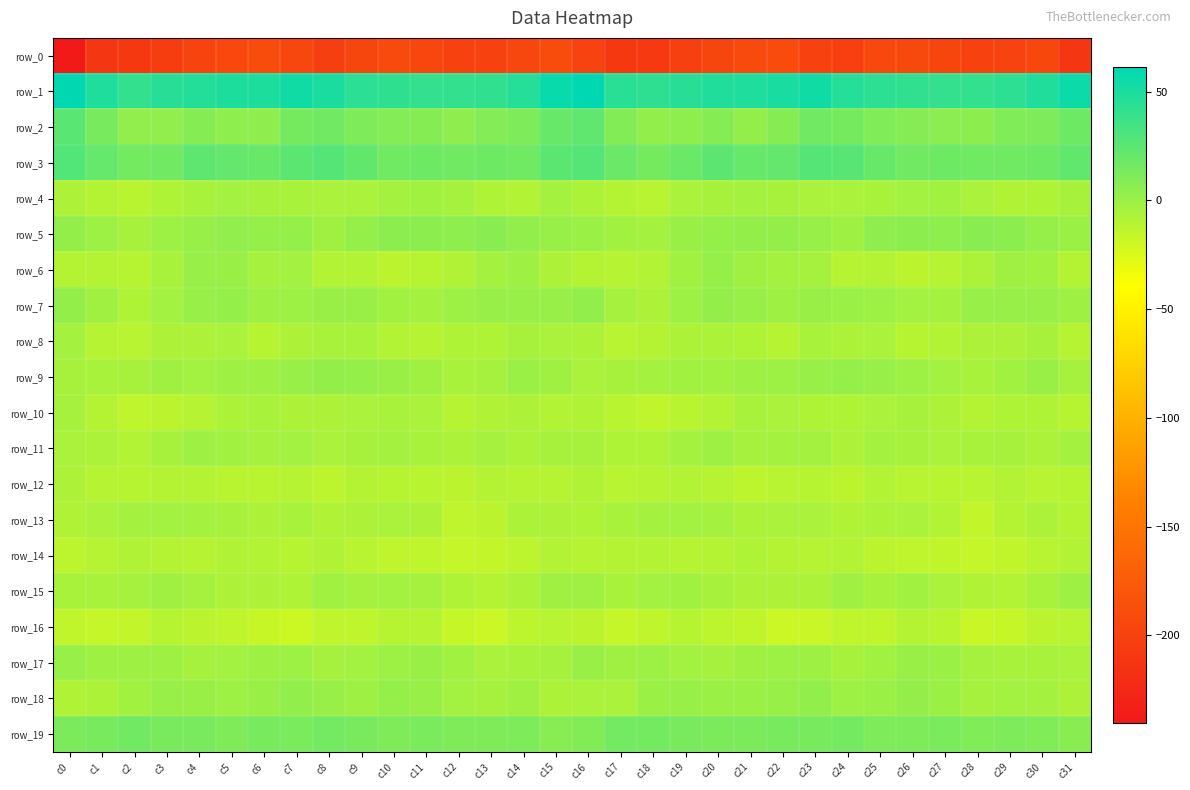

Reading left to right, transcribe all the data shown in this chart.

row_0: -240.1	-211.2	-210.0	-204.7	-198.0	-193.7	-189.7	-195.8	-202.6	-196.8	-192.1	-195.0	-199.5	-200.2	-195.6	-189.1	-198.4	-209.5	-208.9	-201.7	-196.2	-192.0	-190.5	-199.2	-202.0	-193.7	-192.9	-196.7	-200.7	-198.8	-194.4	-211.7
row_1: 60.2	48.4	40.9	45.1	46.7	49.2	49.2	53.7	50.2	43.6	42.4	40.3	41.3	41.7	46.4	57.6	61.3	44.4	42.8	45.2	48.3	48.5	50.9	54.1	46.5	43.4	41.3	40.5	41.2	43.3	47.9	55.8
row_2: 25.7	13.9	3.8	4.0	7.9	5.0	4.2	14.4	16.4	11.4	9.1	7.7	4.4	9.1	11.5	19.9	23.5	9.7	3.2	5.0	8.2	2.8	8.0	16.5	14.6	10.3	8.7	6.2	5.7	10.6	11.6	17.3
row_3: 28.7	20.9	15.3	16.4	24.1	21.7	19.9	25.3	27.6	22.1	16.8	17.6	16.5	17.4	16.8	25.0	27.7	18.8	14.7	19.4	24.4	20.2	21.6	27.2	26.1	19.7	16.5	17.4	16.8	17.1	17.6	22.3
row_4: -7.3	-9.9	-12.0	-8.2	-5.2	-3.3	-4.8	-5.3	-6.4	-6.3	-4.0	-2.3	-4.6	-8.0	-9.0	-3.7	-6.6	-9.9	-11.6	-6.2	-4.7	-3.6	-4.7	-6.0	-6.3	-5.5	-3.2	-2.6	-5.9	-8.8	-8.2	-4.7
row_5: 2.6	-1.0	-4.9	-0.8	0.9	3.7	2.1	2.0	-1.7	2.2	5.5	5.9	4.9	7.0	3.0	1.8	-0.2	-2.5	-3.7	0.2	2.1	3.0	2.5	0.7	-1.4	4.2	5.8	5.0	6.7	5.7	2.0	-0.2
row_6: -9.9	-9.9	-10.7	-5.2	0.7	0.5	-4.5	-3.3	-8.8	-8.9	-12.6	-10.7	-8.7	-3.6	-1.4	-7.2	-9.6	-10.0	-9.1	-2.7	2.0	-2.2	-3.8	-4.5	-10.0	-9.7	-12.7	-10.0	-6.6	-2.0	-2.8	-9.7
row_7: 2.8	-2.1	-7.8	-3.2	1.4	2.4	-1.5	-0.7	0.1	0.2	-2.6	-3.9	-1.0	0.8	1.5	1.0	3.5	-4.2	-7.1	-1.0	2.5	0.9	-1.6	0.3	-0.2	-0.5	-3.4	-3.5	0.7	1.0	0.9	-1.7
row_8: -3.5	-10.3	-11.6	-7.1	-7.1	-6.4	-10.9	-7.3	-5.6	-5.8	-9.2	-10.1	-7.9	-7.9	-5.0	-6.2	-6.9	-11.5	-9.7	-7.0	-6.5	-8.1	-10.3	-5.8	-6.5	-6.0	-10.6	-9.0	-7.4	-7.3	-4.9	-10.2
row_9: -4.8	-5.7	-4.8	-2.2	-3.0	-1.6	-1.5	0.8	2.6	1.9	0.2	-2.3	-5.3	-4.4	0.0	-2.3	-6.0	-4.9	-3.9	-2.5	-2.7	-1.4	-0.7	1.4	2.1	1.4	-0.6	-3.4	-5.6	-2.5	0.2	-4.3
row_10: -4.4	-9.6	-14.3	-12.3	-10.0	-6.7	-5.5	-7.4	-7.4	-6.3	-5.4	-5.8	-10.0	-8.5	-7.1	-9.0	-8.3	-11.9	-14.0	-11.8	-8.8	-5.7	-5.9	-8.0	-7.7	-5.9	-4.9	-7.6	-9.8	-7.6	-7.7	-10.7
row_11: -6.0	-6.7	-8.8	-5.1	-1.3	-2.9	-4.2	-3.4	-5.9	-5.0	-3.9	-5.7	-6.5	-4.5	-6.6	-4.9	-5.1	-8.0	-8.0	-3.5	-1.2	-4.1	-3.8	-3.5	-7.2	-3.8	-4.7	-6.3	-5.4	-5.1	-6.4	-3.9
row_12: -7.2	-10.1	-10.7	-9.8	-9.5	-11.9	-12.3	-10.1	-13.1	-9.7	-10.6	-11.8	-12.5	-9.6	-10.3	-10.1	-8.6	-11.3	-10.5	-9.2	-10.2	-13.1	-11.3	-10.7	-12.9	-9.3	-11.4	-11.9	-11.7	-9.0	-11.1	-10.6
row_13: -8.7	-6.3	-3.9	-3.4	-3.9	-5.0	-7.0	-5.4	-8.3	-7.3	-6.1	-7.2	-13.9	-12.7	-6.9	-7.4	-7.7	-5.7	-4.0	-3.2	-3.7	-6.8	-6.2	-6.3	-8.6	-6.5	-6.1	-9.0	-15.2	-9.8	-6.7	-9.5
row_14: -13.1	-10.2	-8.3	-9.9	-10.5	-8.2	-8.9	-10.9	-8.6	-11.7	-13.7	-14.6	-16.1	-15.8	-13.3	-9.0	-10.1	-9.5	-8.9	-10.5	-9.4	-8.1	-9.9	-10.5	-8.9	-12.6	-14.5	-14.9	-16.1	-15.1	-11.7	-8.9
row_15: -5.5	-5.6	-4.3	-2.1	-4.2	-7.0	-7.3	-8.2	-2.6	-4.5	-3.0	-4.4	-8.1	-9.4	-6.9	-2.2	-2.1	-5.6	-3.1	-2.7	-5.0	-7.3	-7.5	-6.9	-2.2	-4.7	-2.8	-6.1	-8.6	-9.2	-5.3	-1.1
row_16: -14.7	-16.3	-15.7	-10.8	-12.6	-14.4	-17.4	-19.3	-14.5	-14.4	-10.7	-10.3	-16.5	-18.2	-13.4	-11.7	-12.8	-16.3	-14.1	-10.8	-13.3	-15.0	-18.5	-18.1	-14.0	-13.7	-9.7	-12.1	-18.1	-16.5	-12.6	-11.3
row_17: 1.7	-1.3	-1.3	-1.5	-4.6	-3.1	-1.7	-0.6	-4.4	-3.1	-0.7	0.6	-2.8	-6.0	-5.3	-4.2	0.3	-1.9	-1.0	-2.9	-4.4	-2.2	-1.1	-1.7	-4.7	-2.4	0.2	-0.2	-4.3	-5.7	-5.8	-6.0
row_18: -8.4	-6.9	-2.5	1.2	0.2	-1.1	0.5	3.3	1.0	-1.2	1.9	1.2	-3.4	-4.4	-2.0	-6.7	-6.2	-5.9	-0.3	0.8	-0.5	-0.5	1.3	3.5	-0.8	-0.5	2.4	-0.1	-4.5	-3.1	-3.7	-7.1
row_19: 11.9	14.0	16.5	13.5	13.4	11.0	13.7	13.0	15.9	13.3	11.1	12.5	11.1	10.8	11.7	7.7	10.0	15.8	15.2	13.4	12.1	11.9	13.7	13.7	15.3	11.7	11.7	12.8	10.6	11.3	10.3	7.0